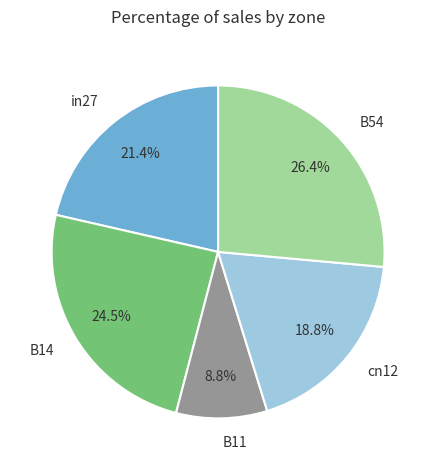

Which category has the smallest portion of the pie?

B11